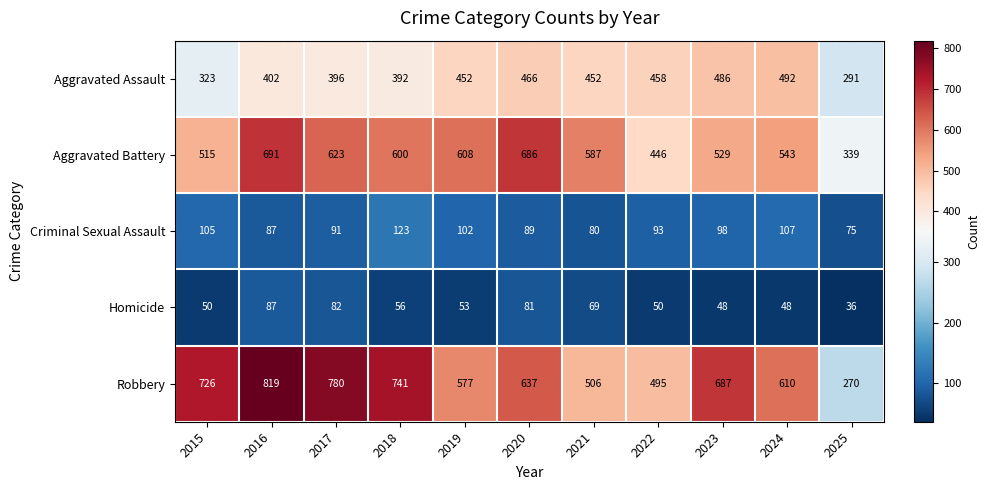

What is the difference between the Aggravated Battery values at 2024 and 2025?

204